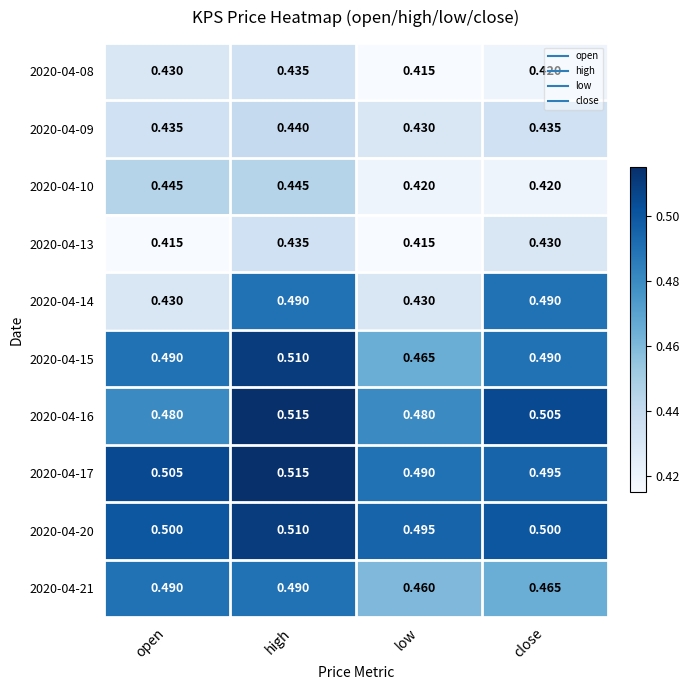

Which label corresponds to the largest value in the chart?

high